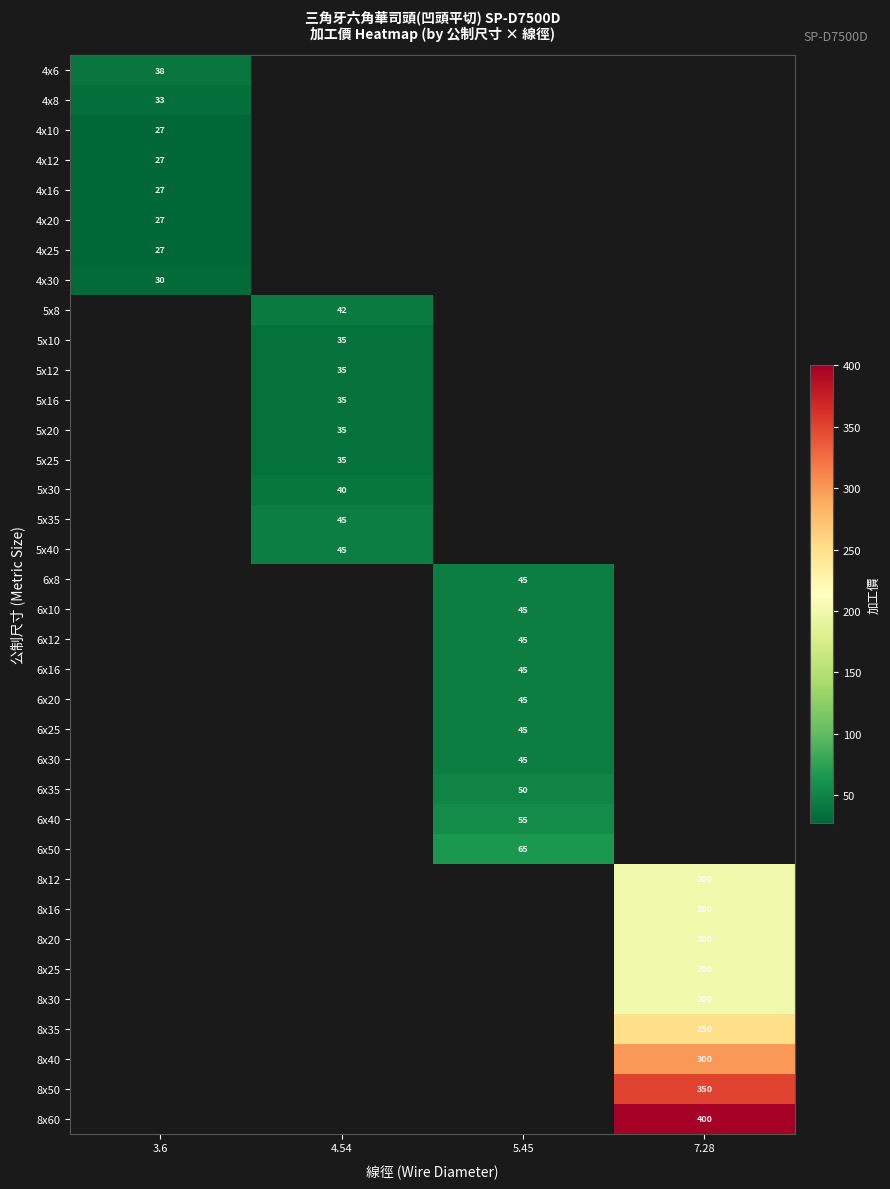

The 8x60 series shows 96 at 7.28. True or false?

False